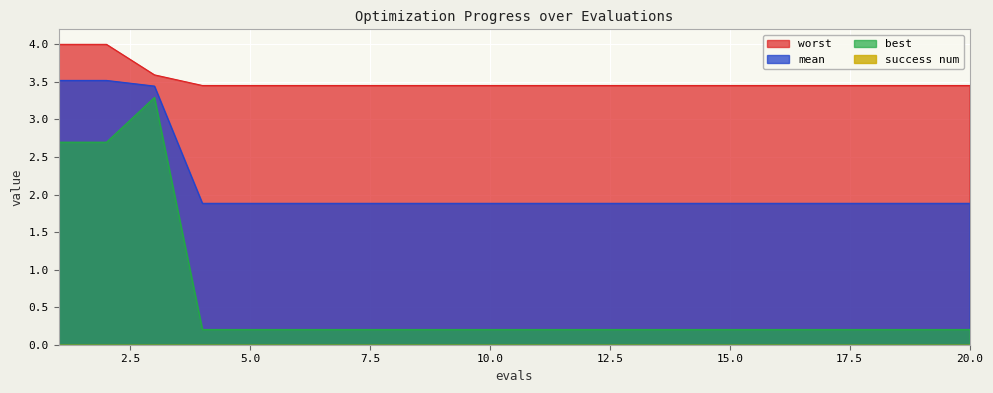

What value does the worst series have at 4?

3.5